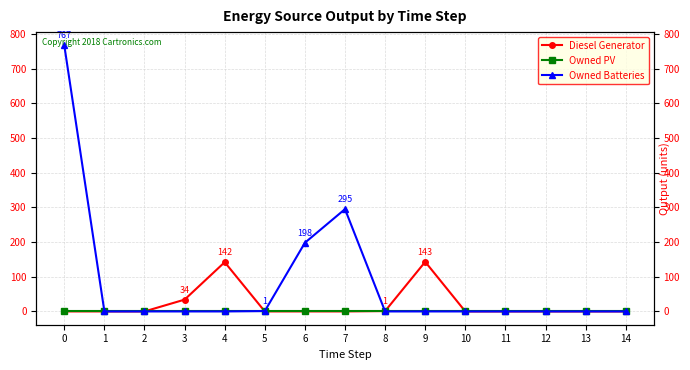

True or false: Owned Batteries has more than 2 interior local peaks.

False